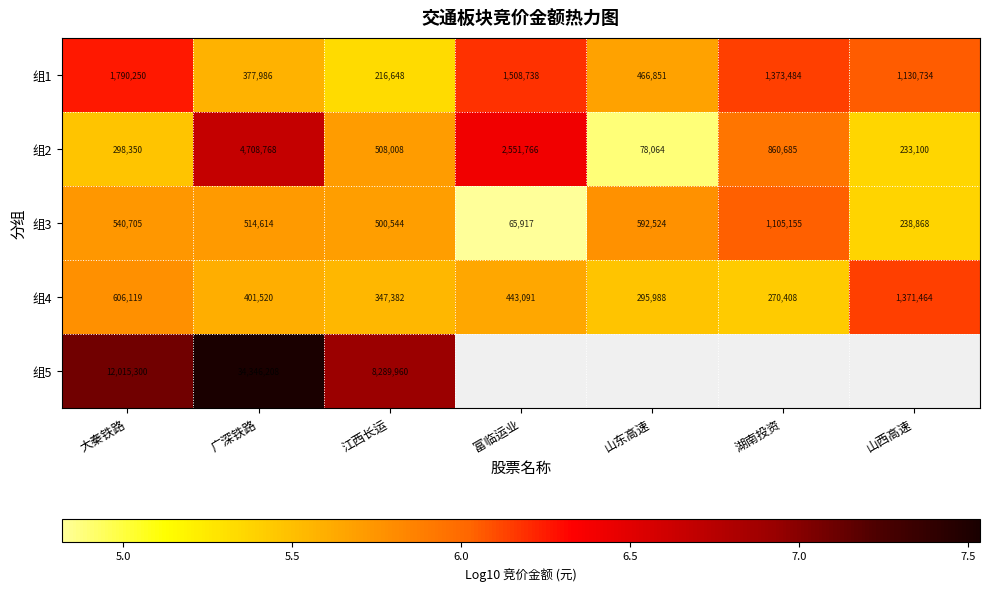

Rank the categories by 组4 value from highest to lowest.

山西高速, 大秦铁路, 富临运业, 广深铁路, 江西长运, 山东高速, 湖南投资